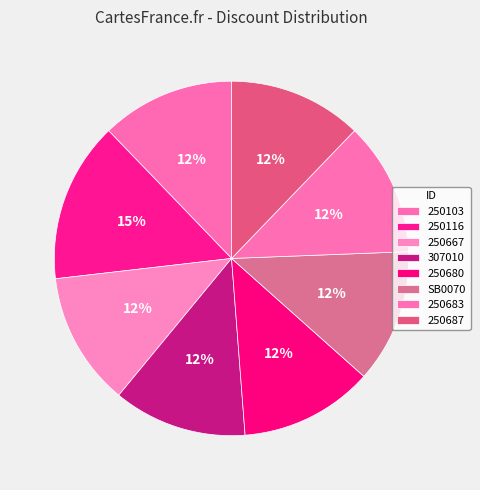

Count the number of slices in the pie.

8